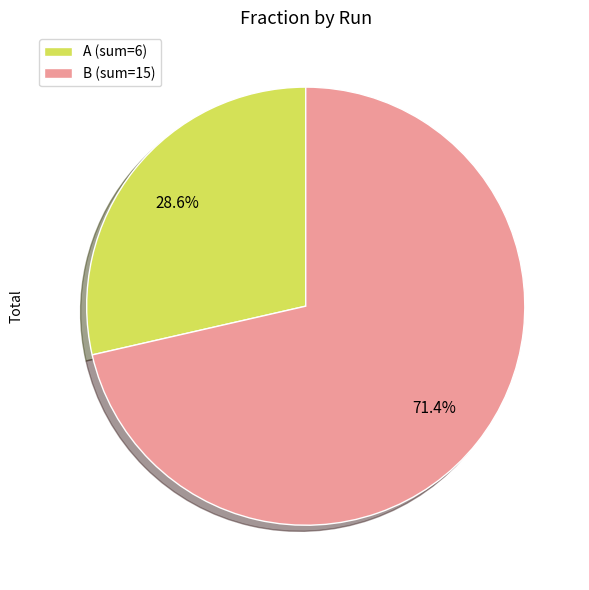

Does any single category account for the majority?

Yes